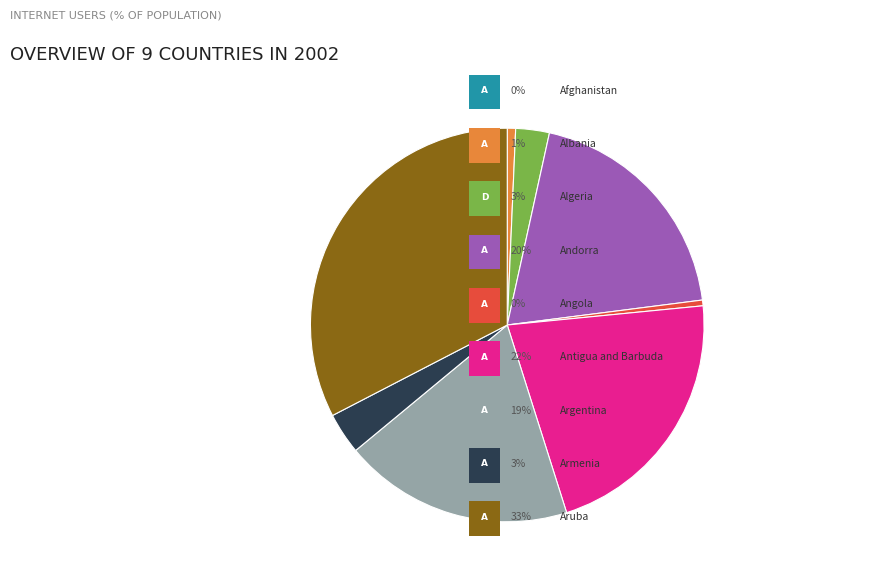

Does any single category account for the majority?

No